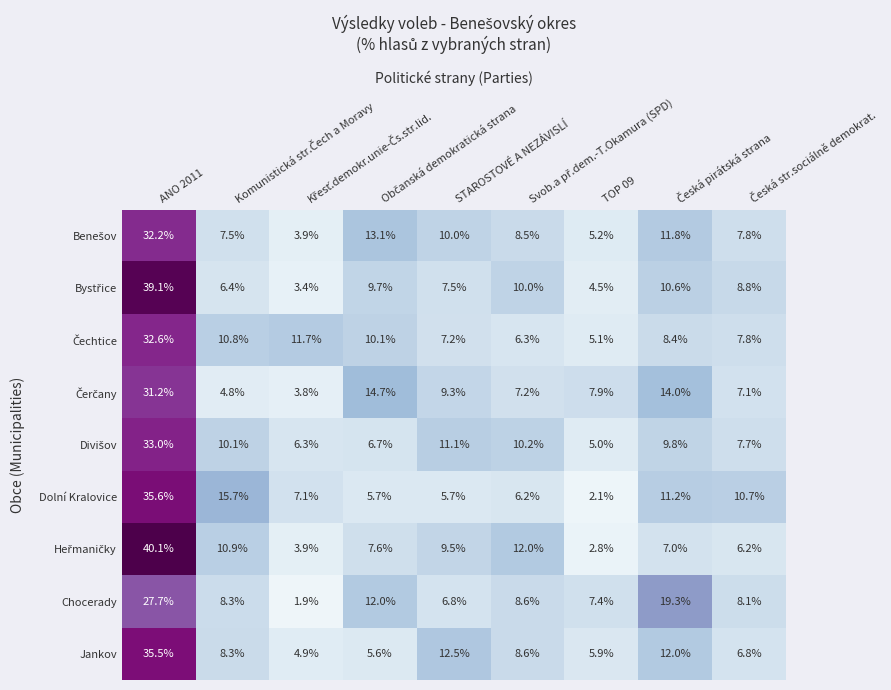

Count the number of data series in this chart.

9